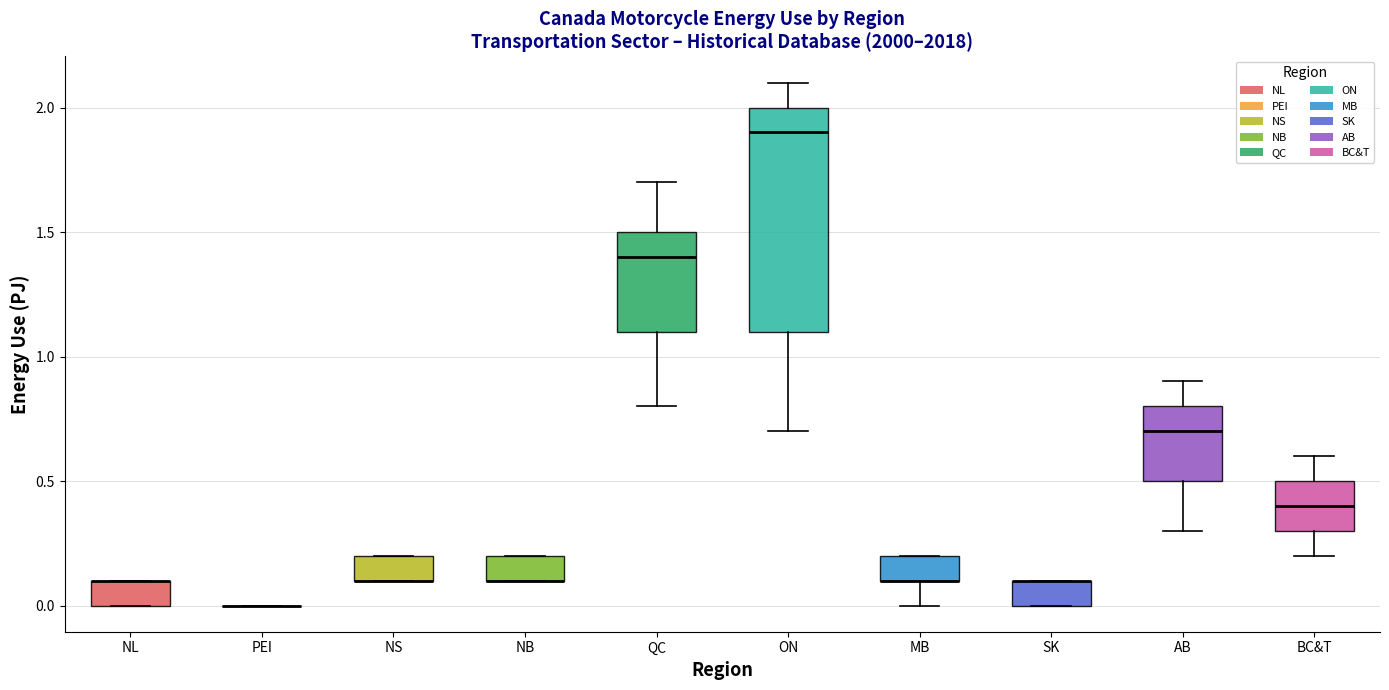

Reading left to right, transcribe this box plot: for each box, give where its median line is, the range the box spans, and where its two whiskers end, as read against the y-axis. The values are not printed on the chart, so give them approximately, as read against the axis.

NL: median 0.1 (drawn on the box's upper edge), box 0.0 to 0.1, whiskers 0.0 to 0.1
PEI: box collapsed to a line at 0.0, whiskers 0.0 to 0.0
NS: median 0.1 (drawn on the box's lower edge), box 0.1 to 0.2, whiskers 0.1 to 0.2
NB: median 0.1 (drawn on the box's lower edge), box 0.1 to 0.2, whiskers 0.1 to 0.2
QC: median 1.4, box 1.1 to 1.5, whiskers 0.8 to 1.7
ON: median 1.9, box 1.1 to 2.0, whiskers 0.7 to 2.1
MB: median 0.1 (drawn on the box's lower edge), box 0.1 to 0.2, whiskers 0.0 to 0.2
SK: median 0.1 (drawn on the box's upper edge), box 0.0 to 0.1, whiskers 0.0 to 0.1
AB: median 0.7, box 0.5 to 0.8, whiskers 0.3 to 0.9
BC&T: median 0.4, box 0.3 to 0.5, whiskers 0.2 to 0.6